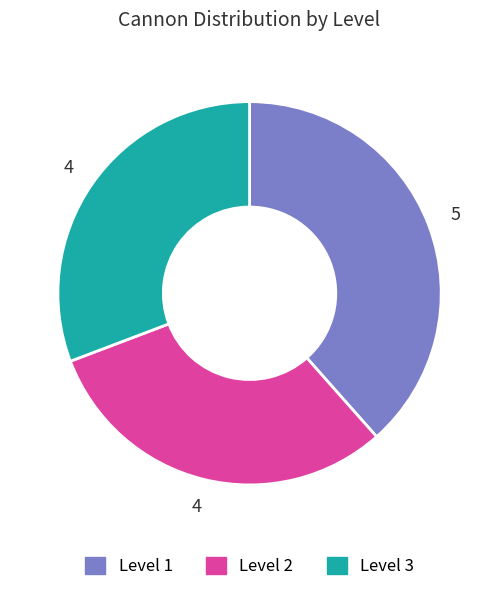

What is the ratio of the value at Level 2 to the value at Level 1?

0.8